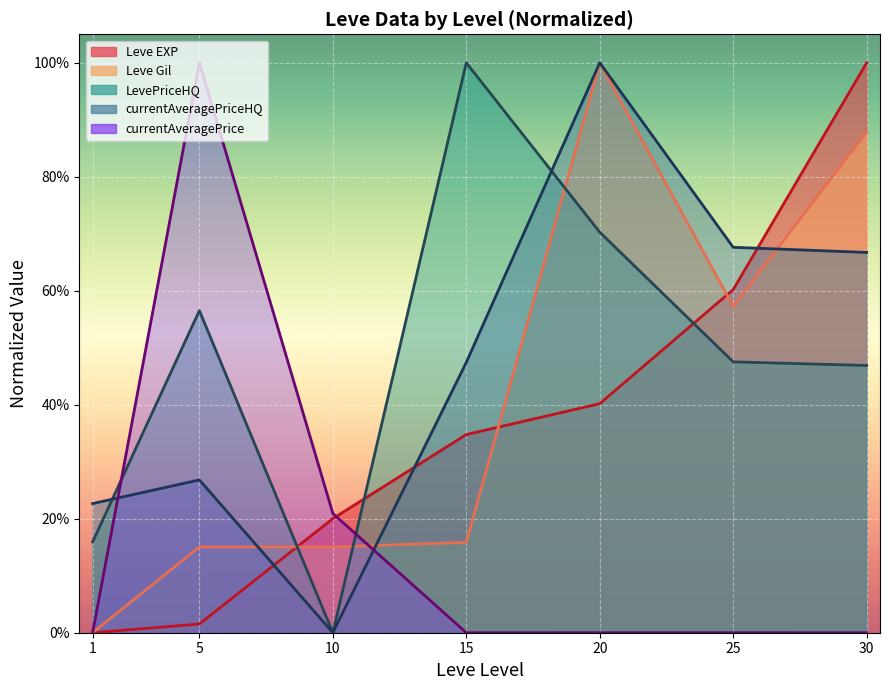

Reading left to right, extract all data points from this chart.

Leve EXP: 0.0	0.0	0.2	0.3	0.4	0.6	1.0
Leve Gil: 0.0	0.2	0.2	0.2	1.0	0.6	0.9
currentAveragePrice: 0.0	1.0	0.2	0.0	0.0	0.0	0.0
LevePriceHQ: 0.2	0.6	0.0	1.0	0.7	0.5	0.5
currentAveragePriceHQ: 0.2	0.3	0.0	0.5	1.0	0.7	0.7